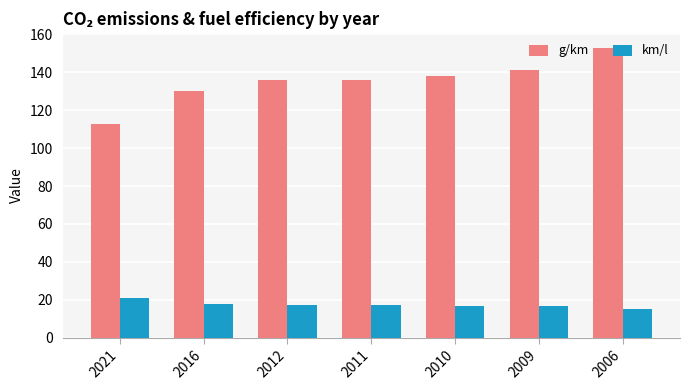

Read the km/l value at 2009.

16.6